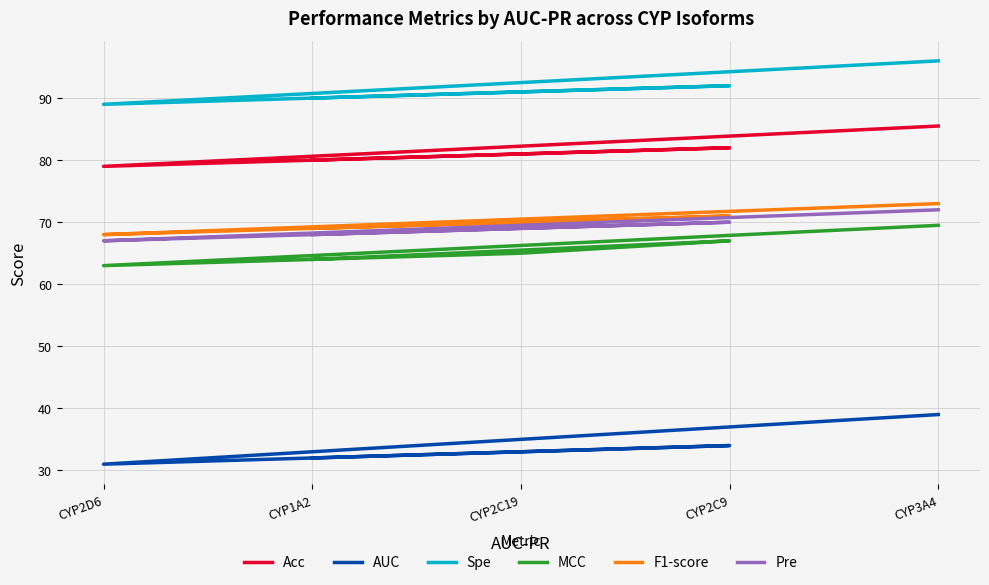

What is the average value of the MCC series?

65.7